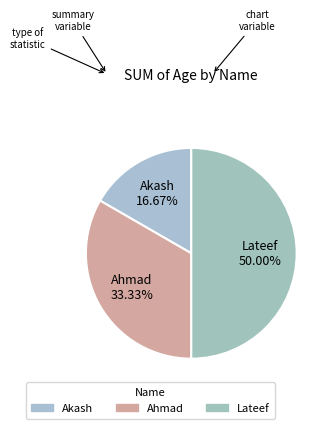

Rank the categories by value from lowest to highest.

Akash, Ahmad, Lateef